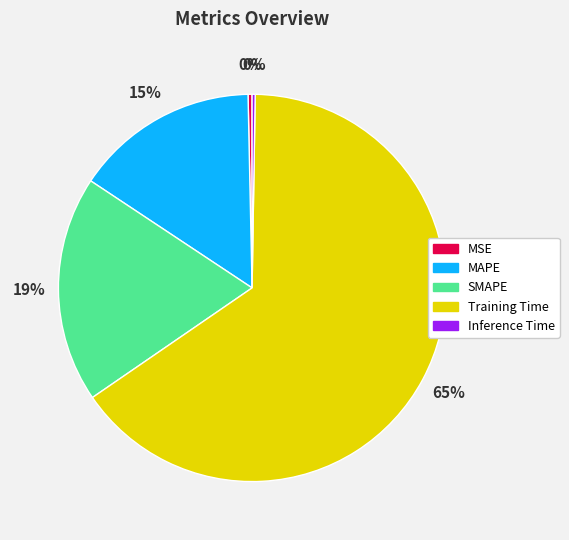

Do MSE and SMAPE together represent more than half of the pie?

No